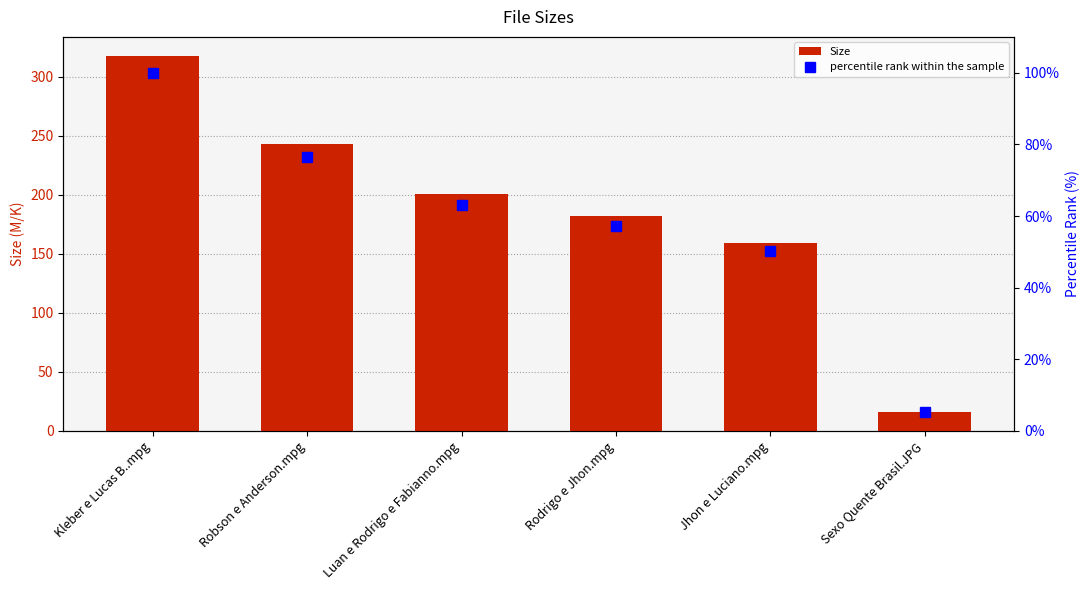

What value does the percentile rank within the sample series have at Kleber e Lucas B..mpg?

100.0